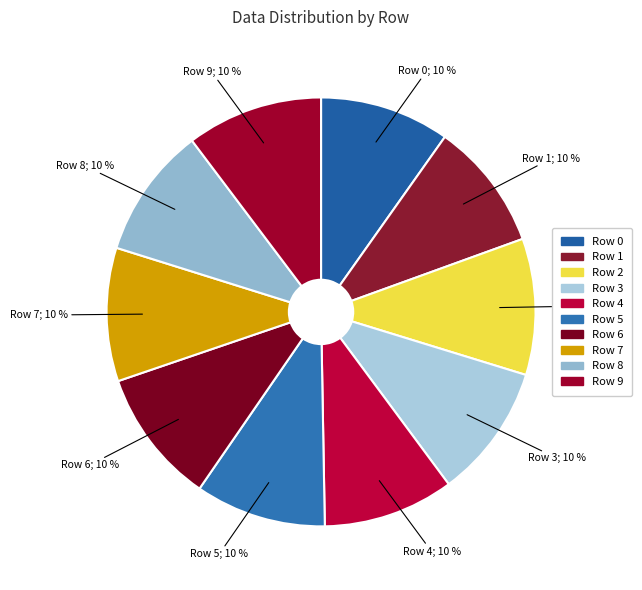

What percentage is NOT represented by Row 3?

89.9%